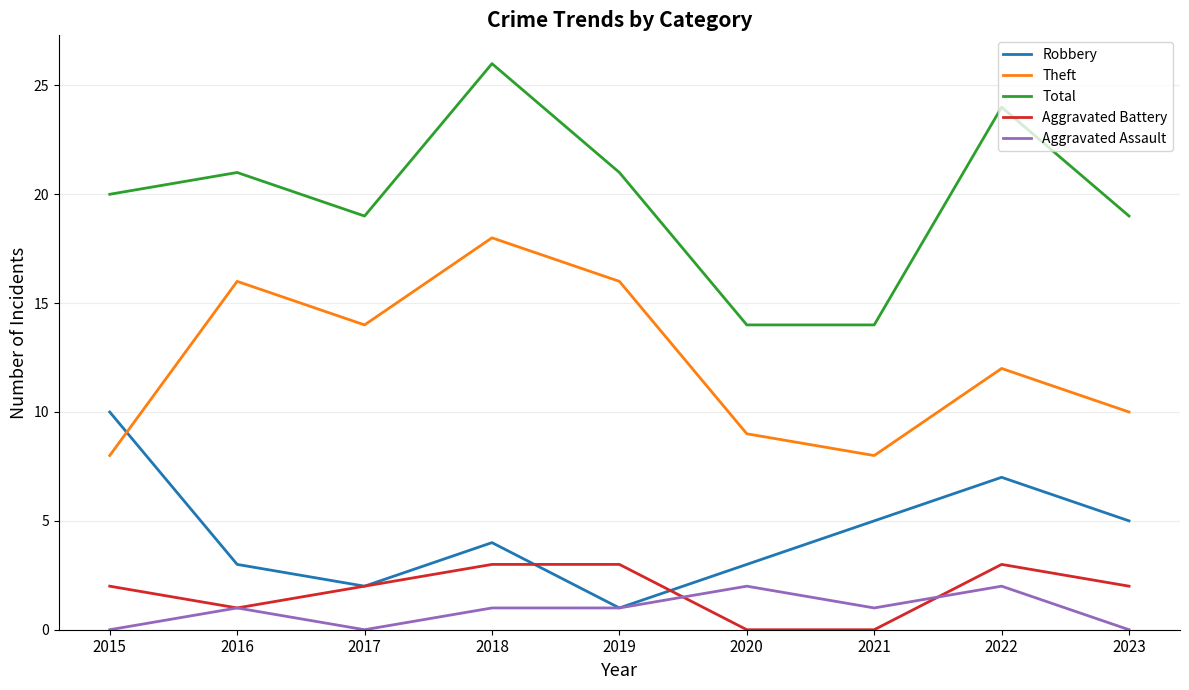

At which category is the sum across all series the highest?

2018